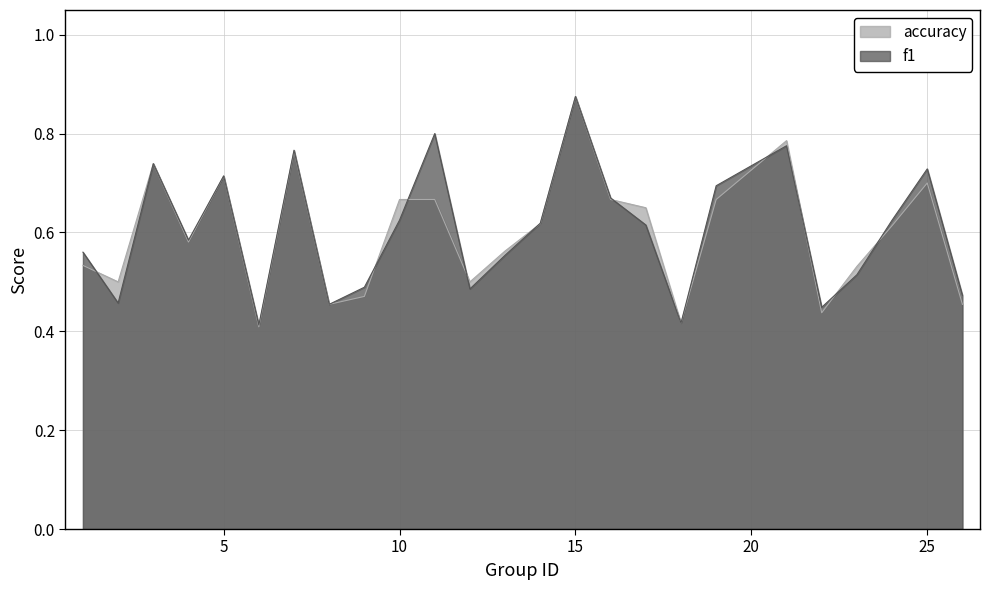

At which label is accuracy closest to 0?

6